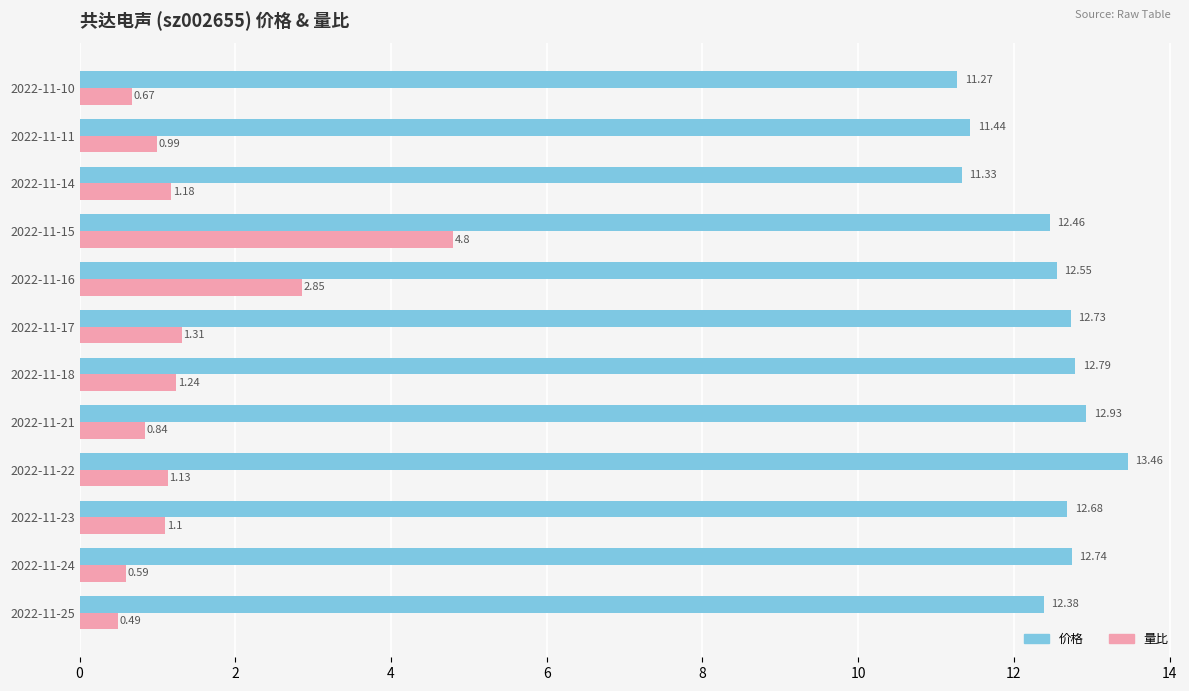

Is the value of 价格 at 2022-11-23 greater than the value of 量比 at 2022-11-18?

Yes